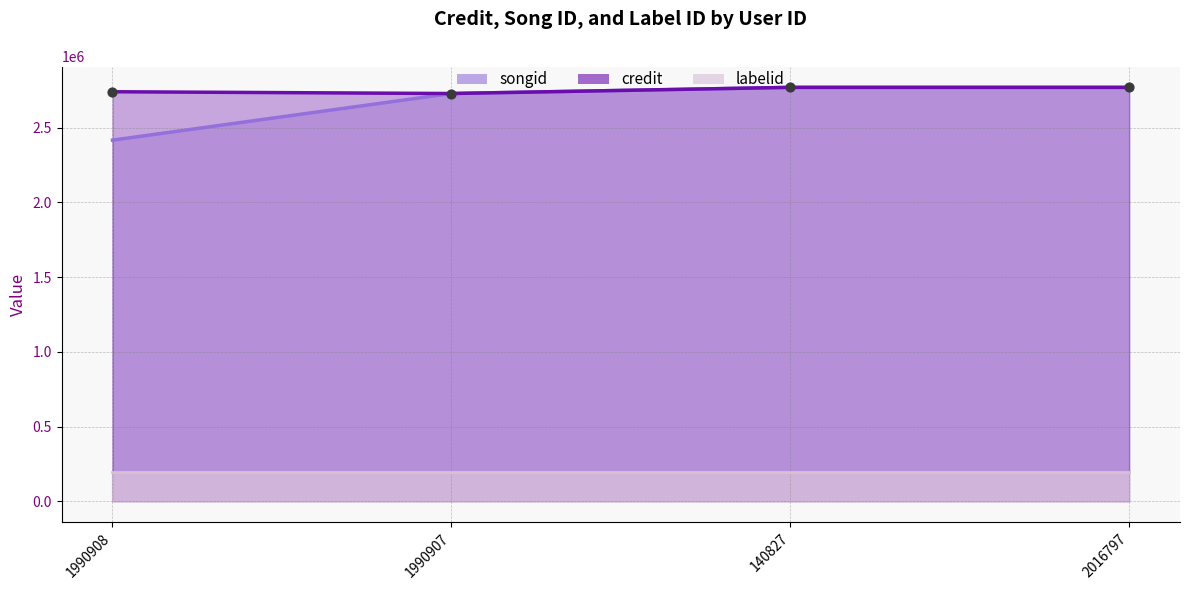

What is the change in value from 1990908 to 140827?

+29271